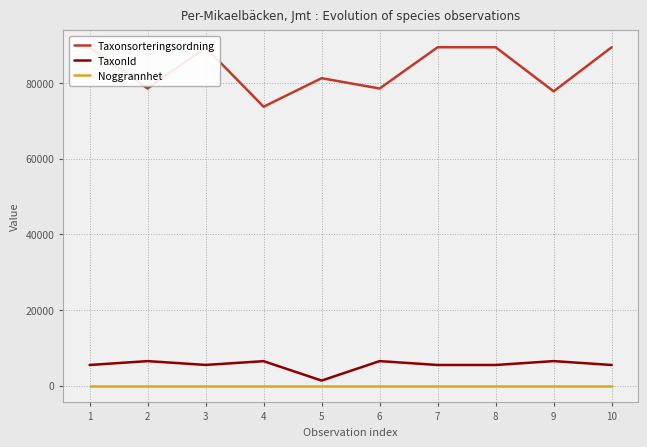

The value of Taxonsorteringsordning at 4 is 73693. True or false?

True